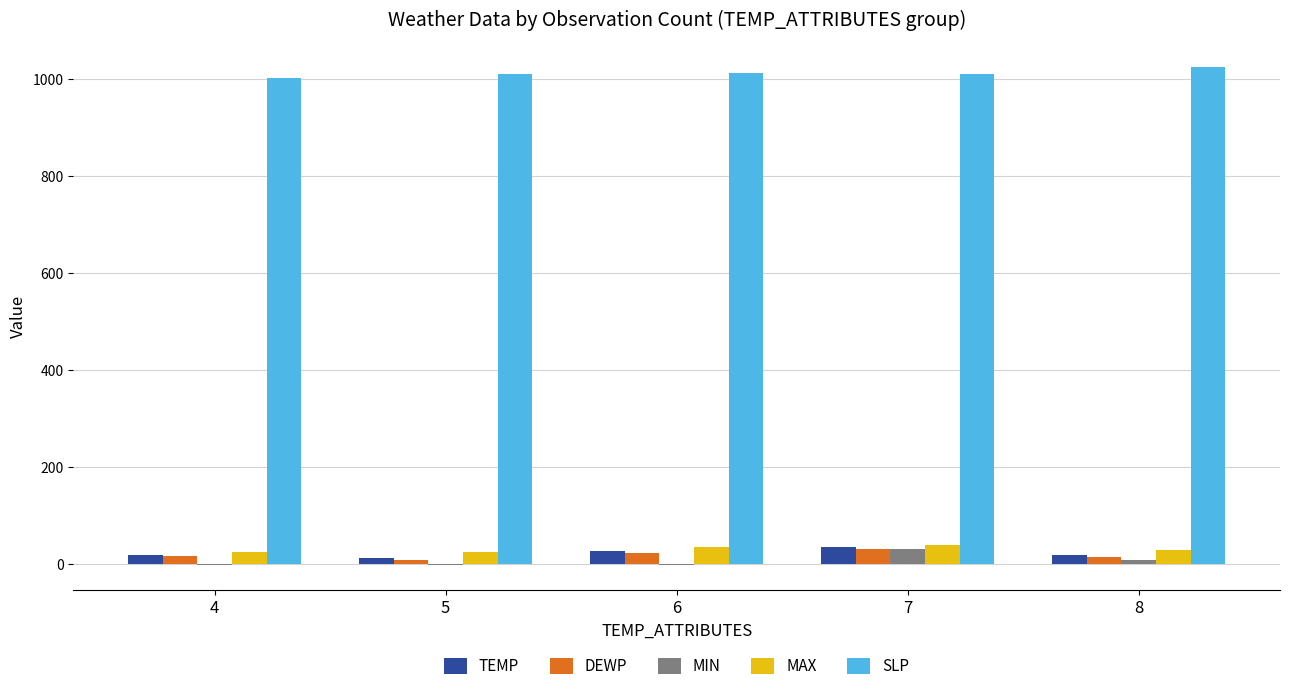

The value of MAX at 6 is 35.1. True or false?

True